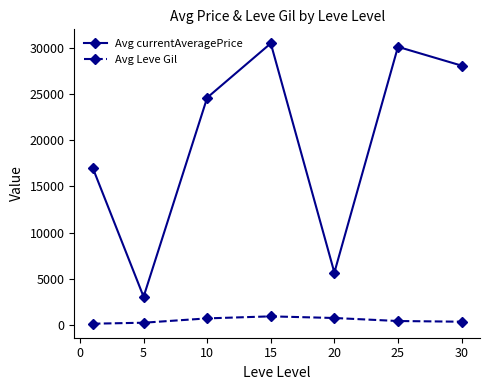

At how many categories does at least one series exceed 27521?

3